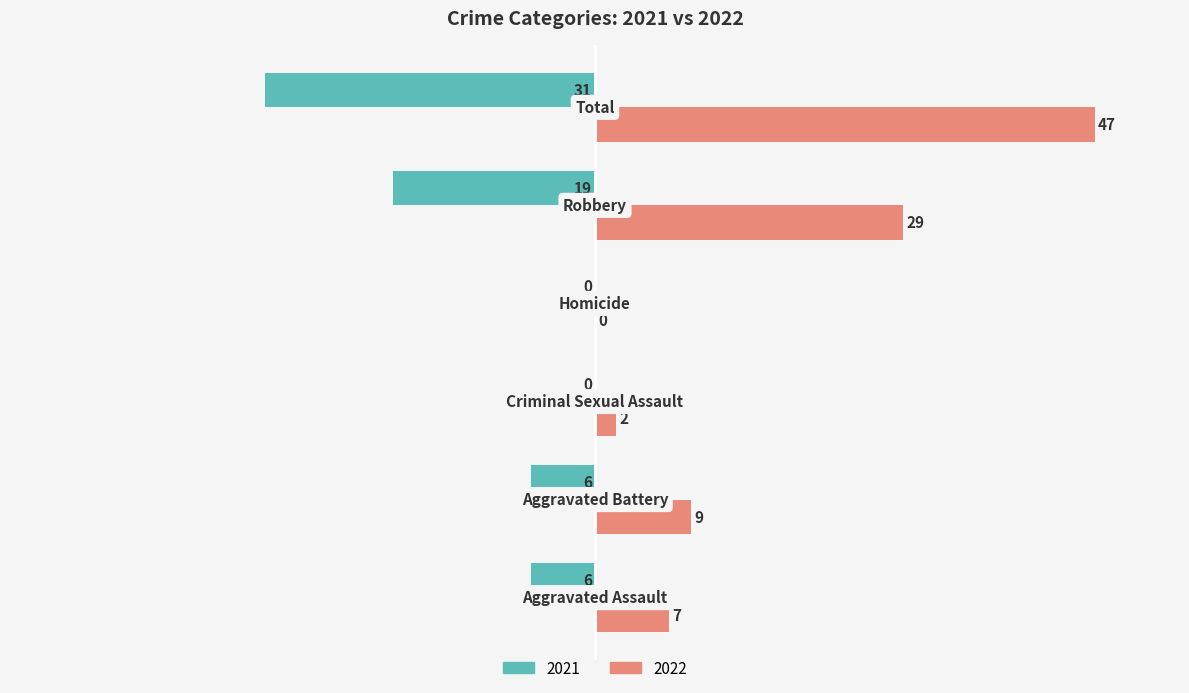

How many positive values does the 2022 series have?

5